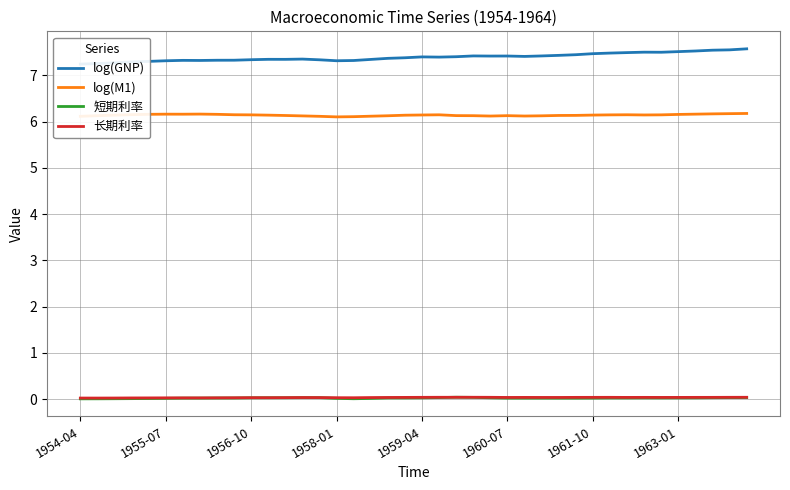

What is the maximum value for log(M1)?

6.2